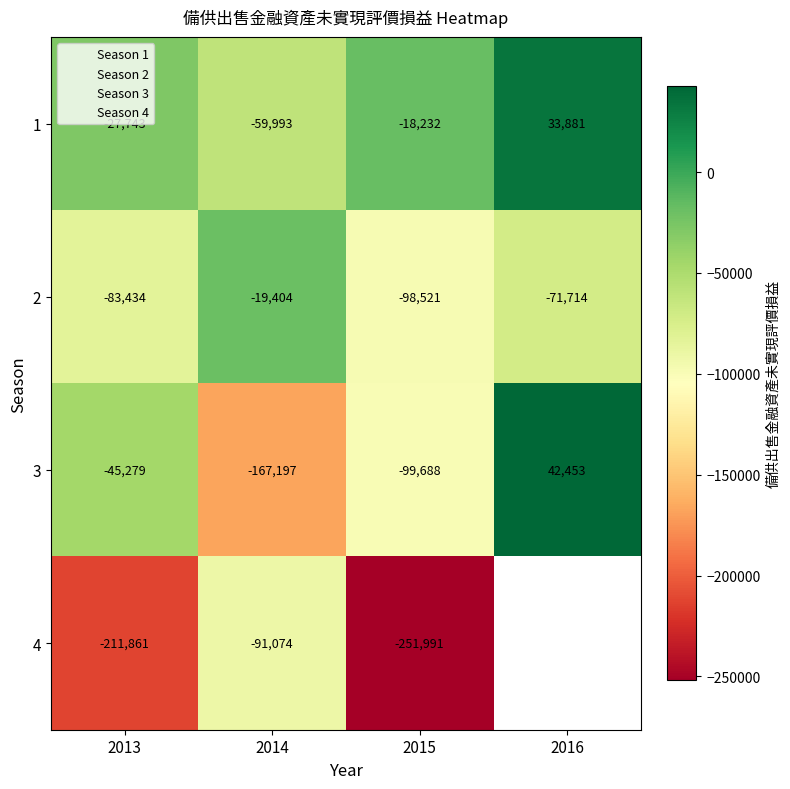

Between 2013 and 2015, which series saw the biggest shift?

3